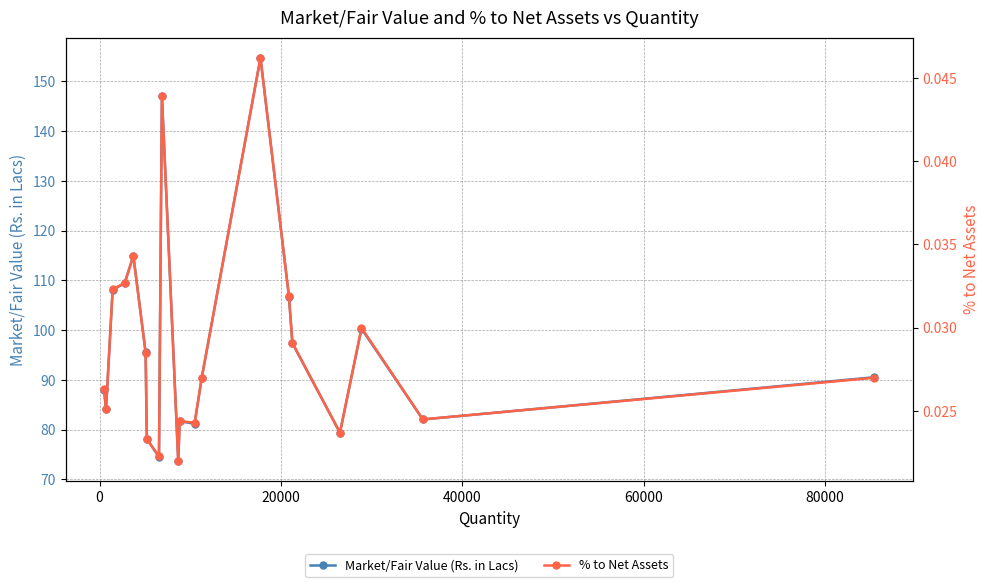

What is the maximum value for Market/Fair Value (Rs. in Lacs)?

154.7